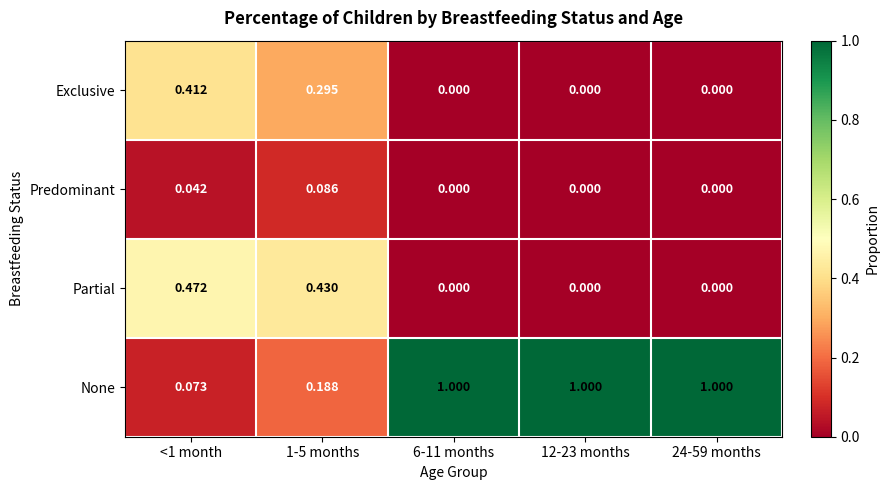

Which series has the largest range (max minus min)?

None